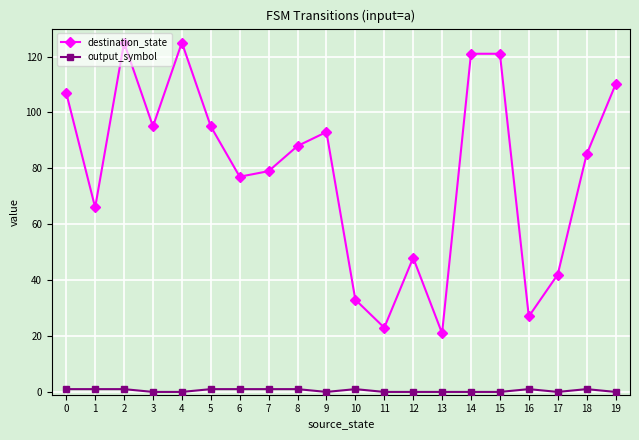

What is the spread (max minus min) of values at 18?

84